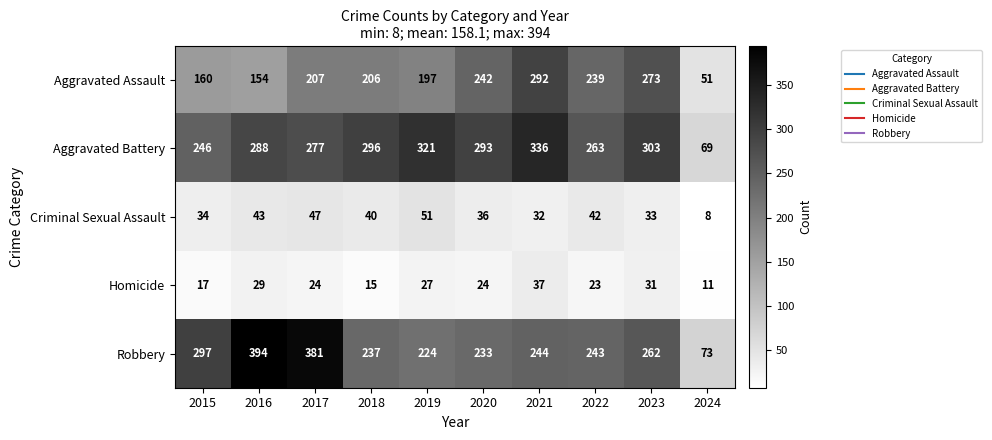

Which series has the largest total across all categories?

Aggravated Battery